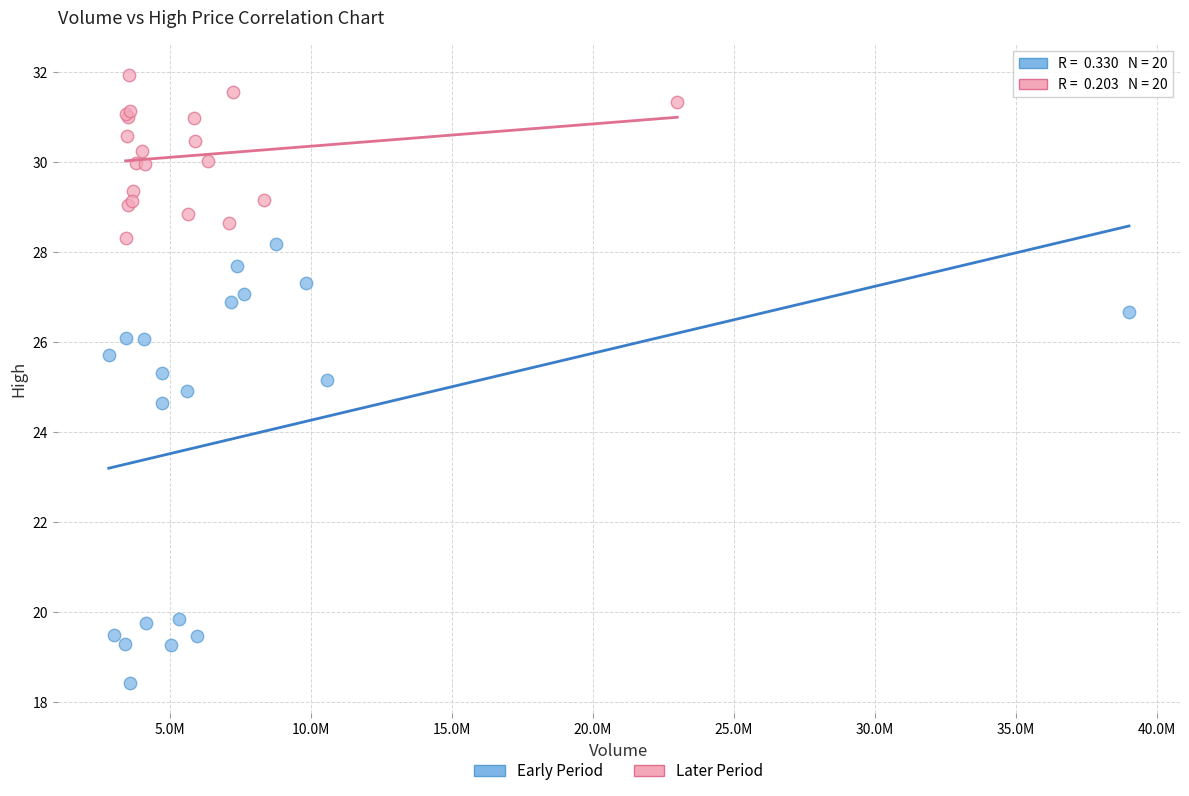

Which series reaches the maximum Y coordinate?

Later Period